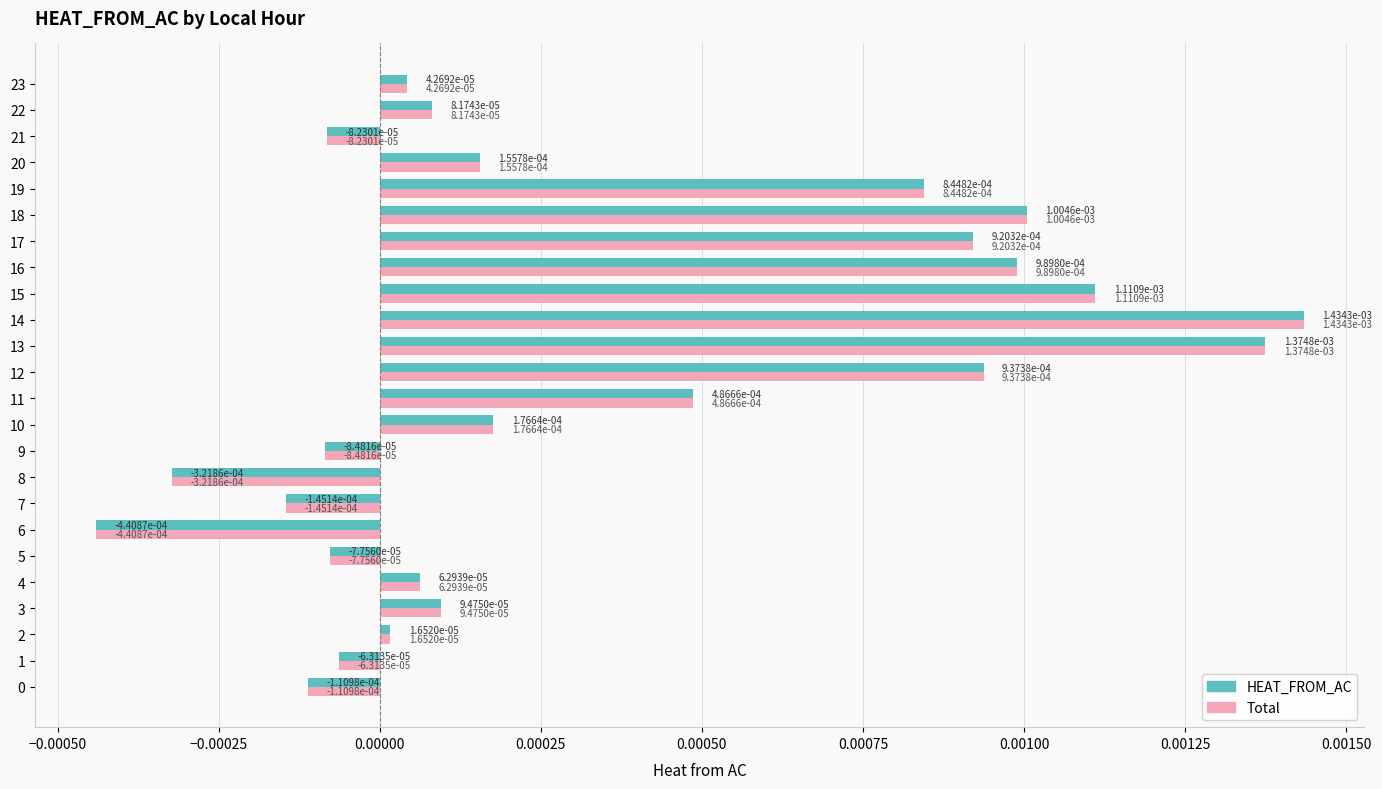

What are all the series names shown in the legend?

HEAT_FROM_AC, Total